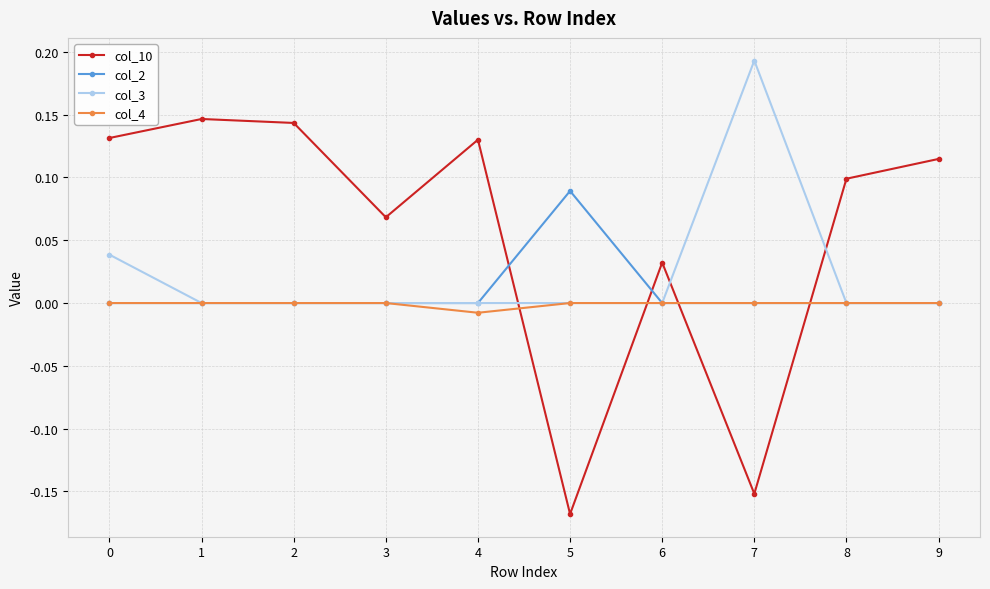

Which series has the largest range (max minus min)?

col_10